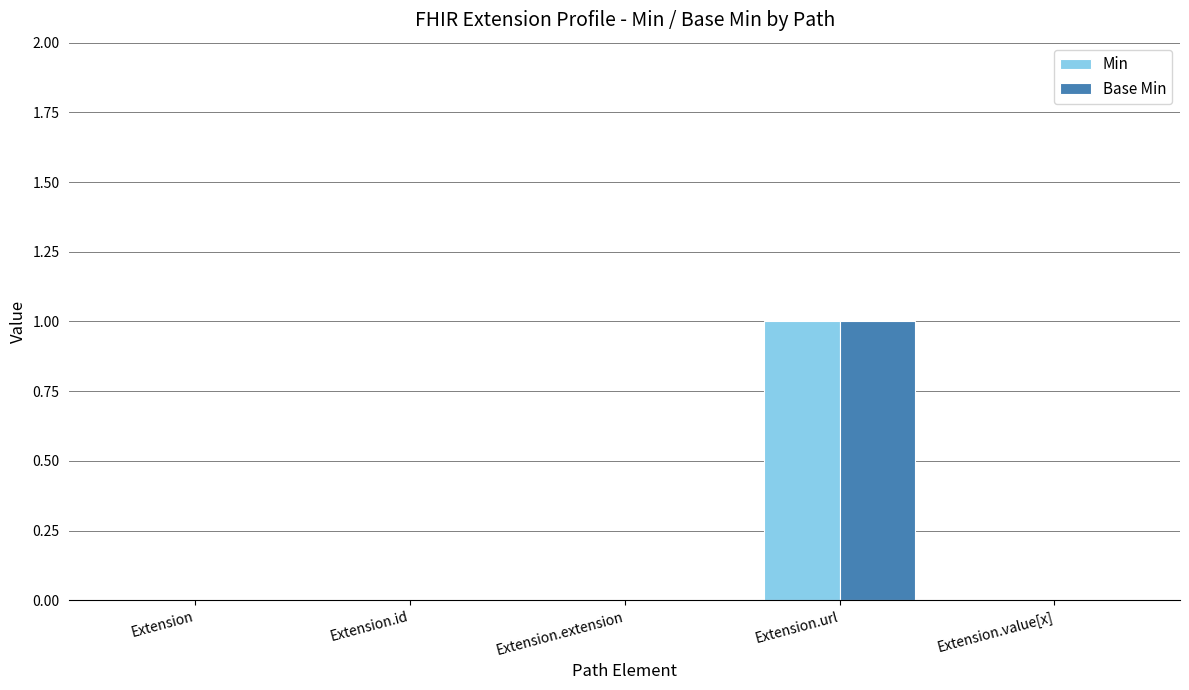

How many series are shown in this chart?

2